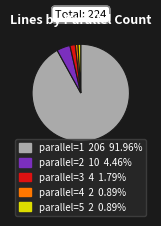

Does any single category account for the majority?

Yes